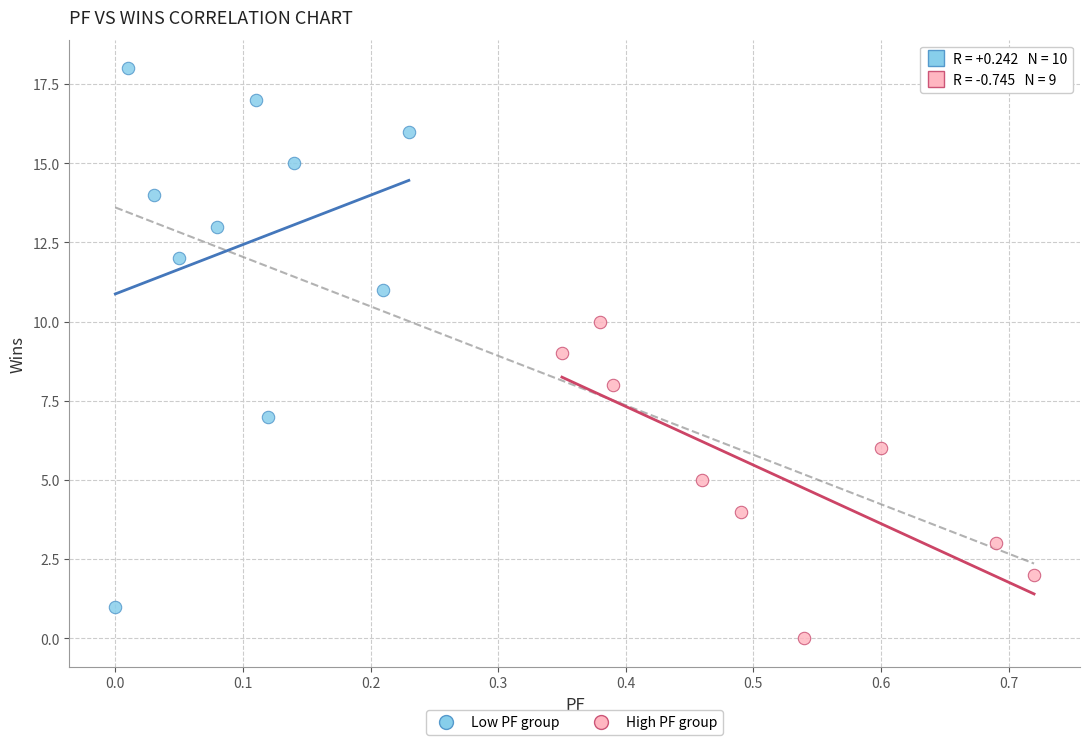

Which series has the widest spread of Y values?

Low PF group